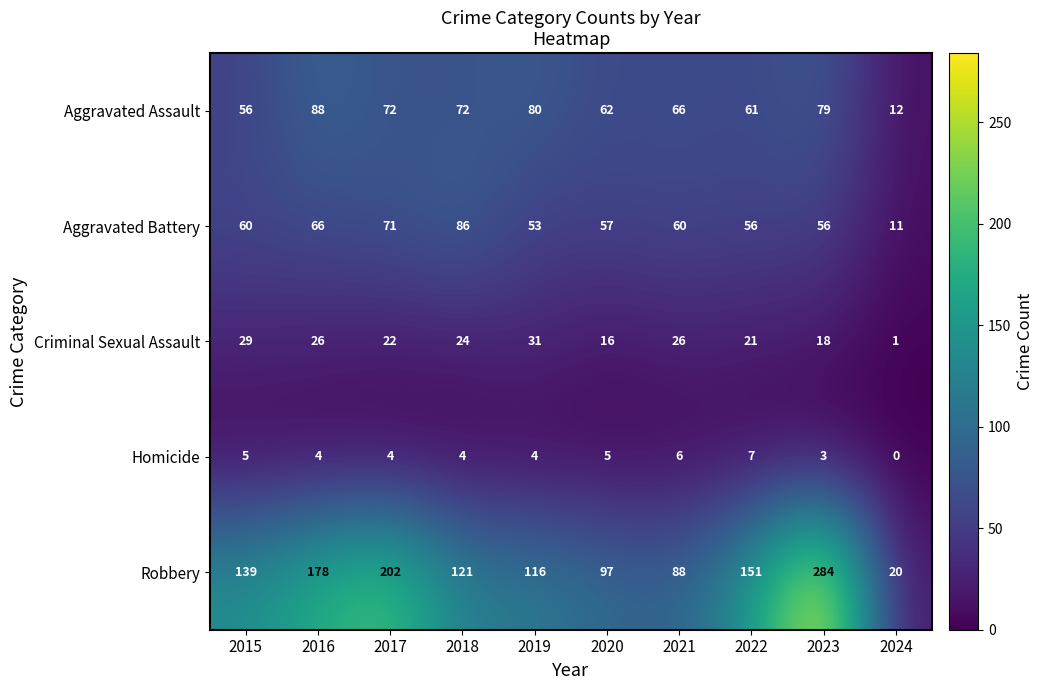

How many categories are shown in the chart?

10